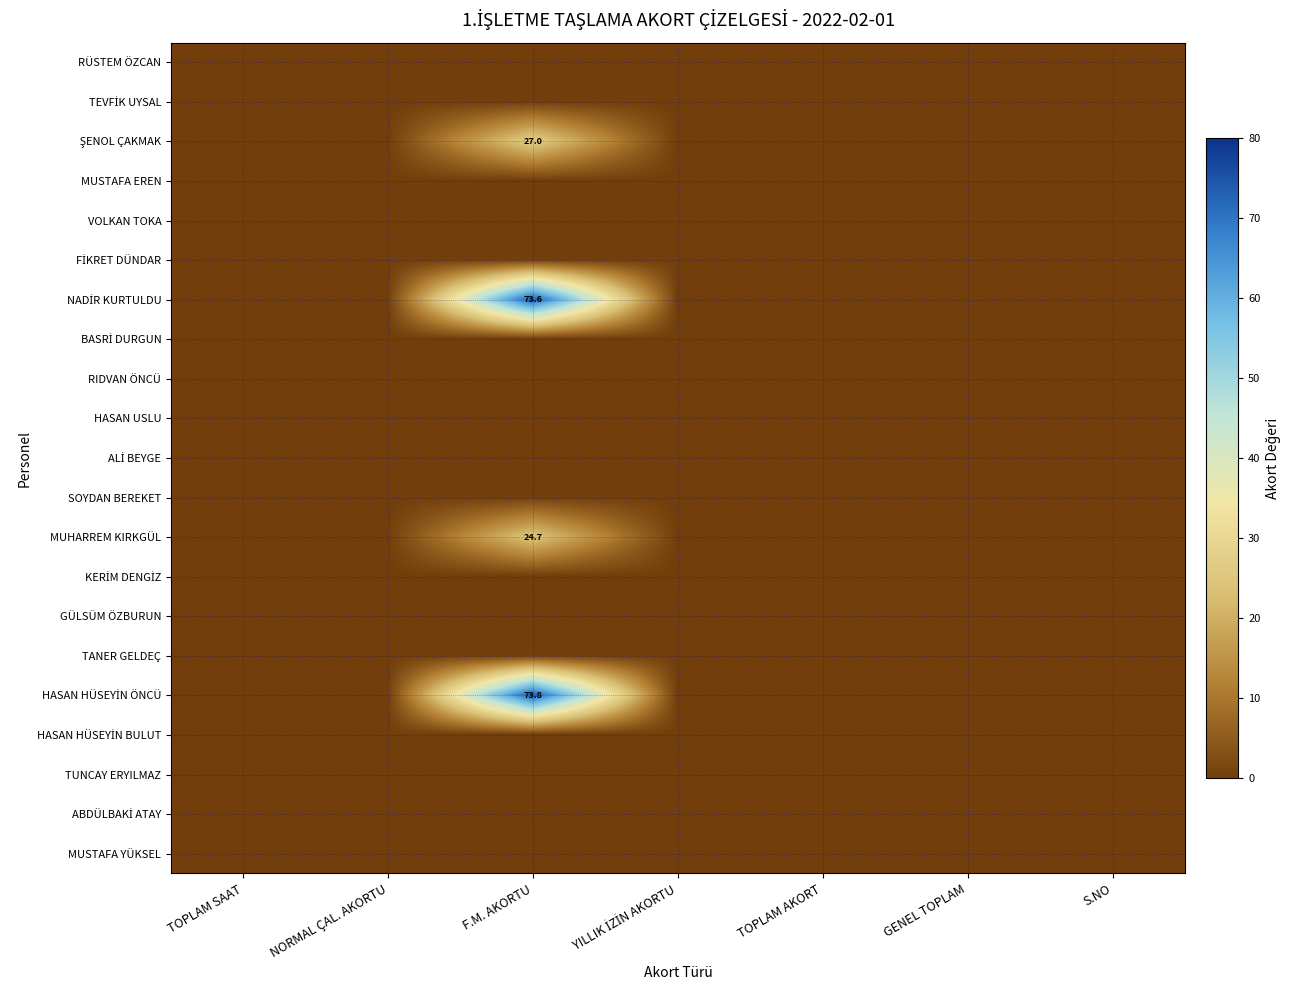

What is the sum of all MUHARREM KIRKGÜL values?

24.7